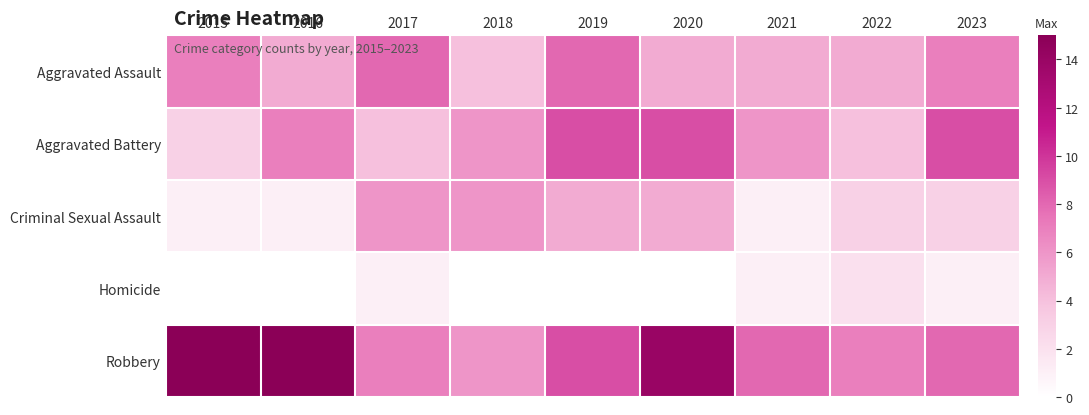

How many series are shown in this chart?

5